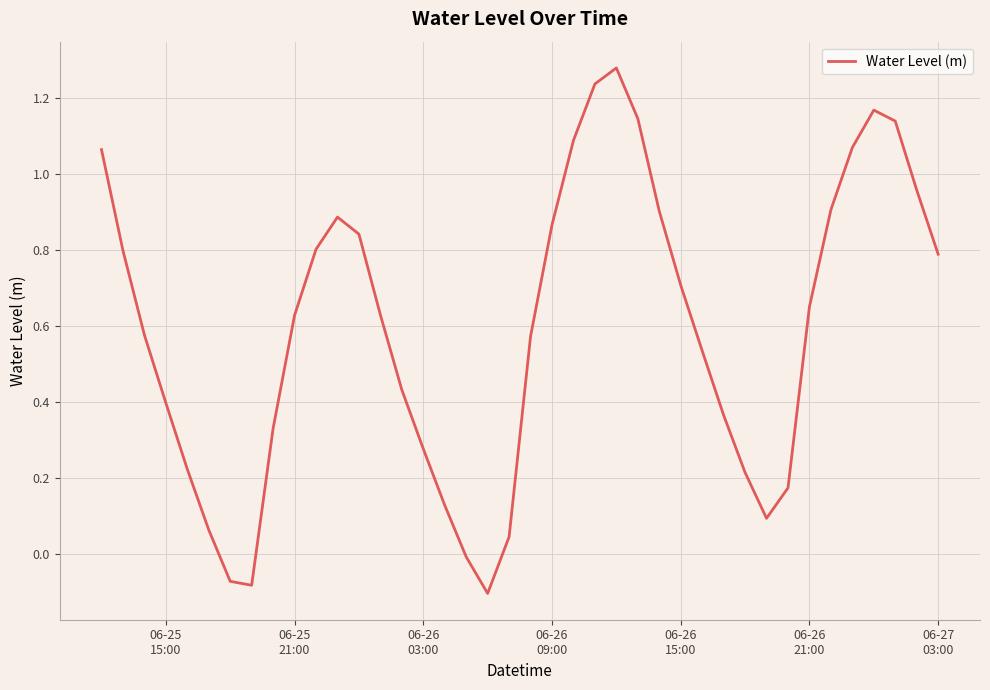

What is the difference between the maximum and minimum values?

1.4